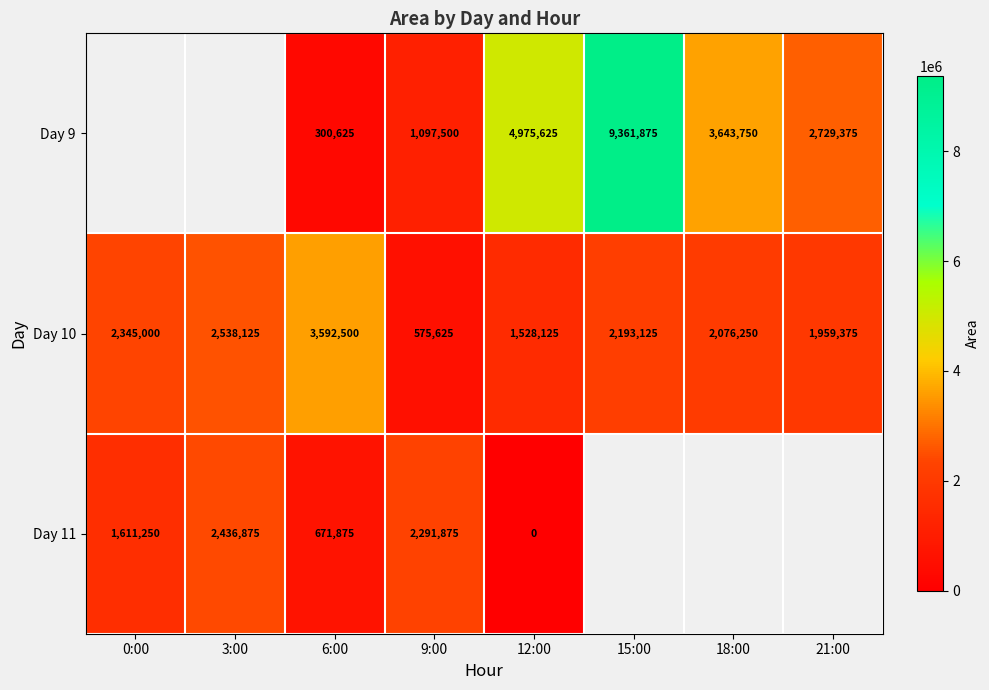

The value of Day 10 at 3:00 is 2538125. True or false?

True